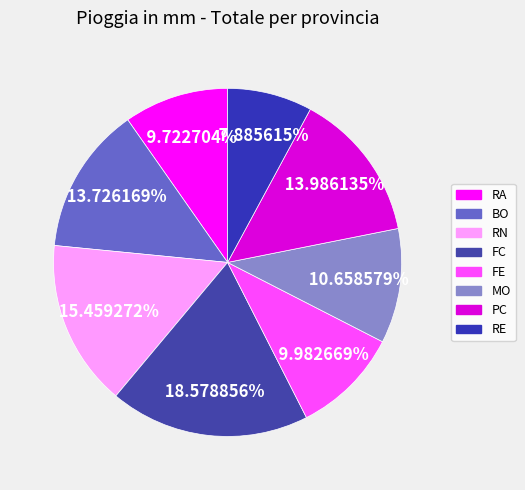

Is it true that PC is 25% of the pie?

False